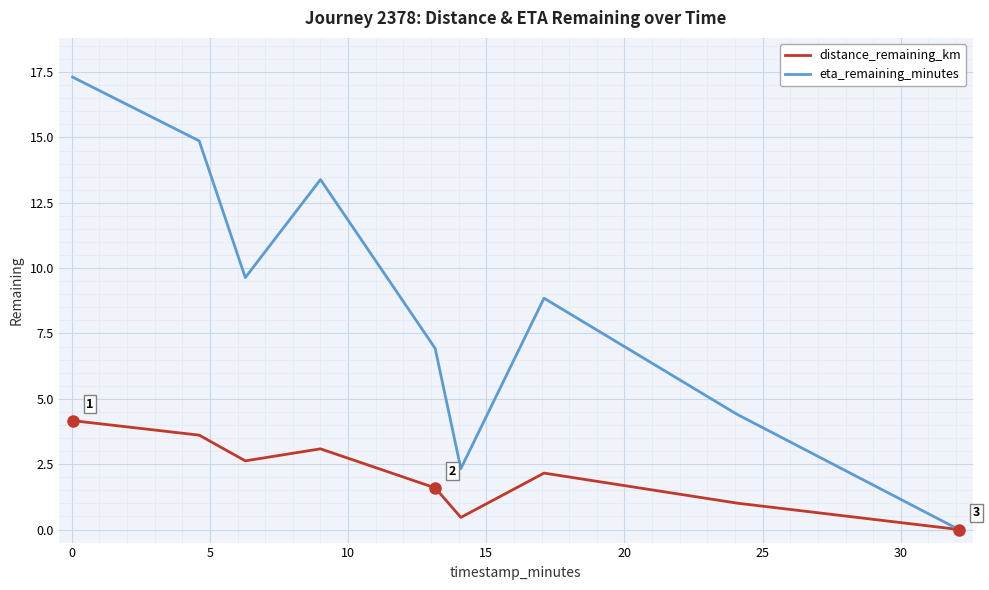

Which series has the largest total across all categories?

eta_remaining_minutes